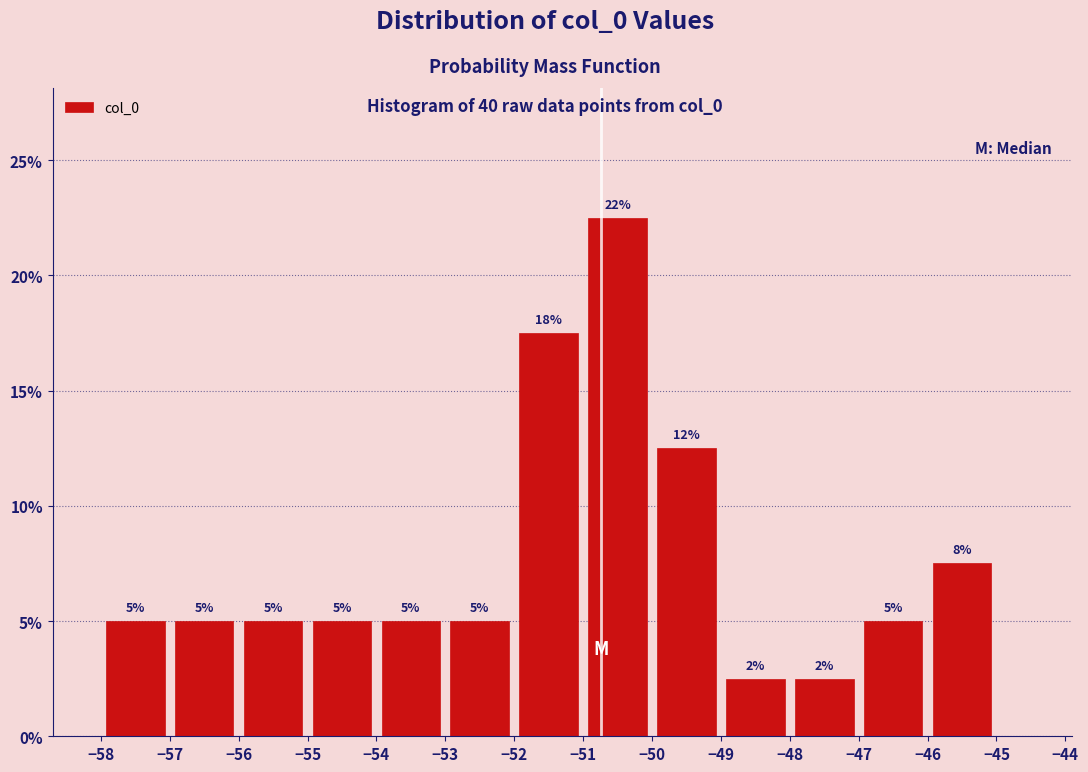

Which range on the x-axis has the tallest bar?

-51 to -50